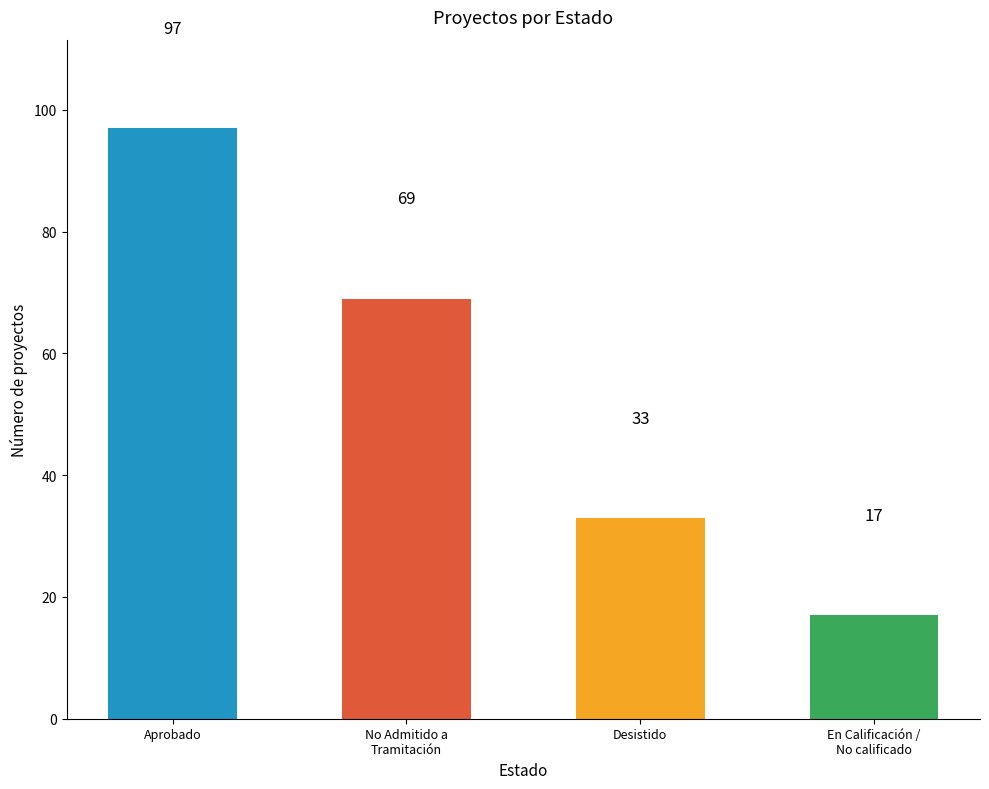

What is the label of the 1st bar from the left?

Aprobado